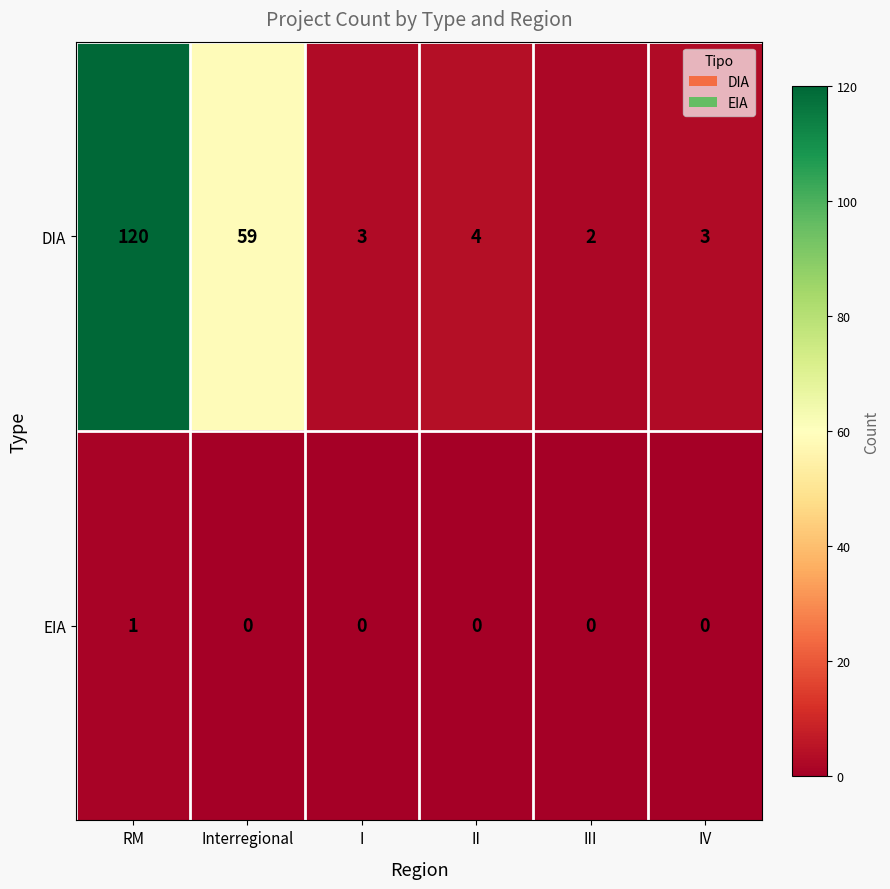

True or false: DIA has a value of 59 at Interregional.

True